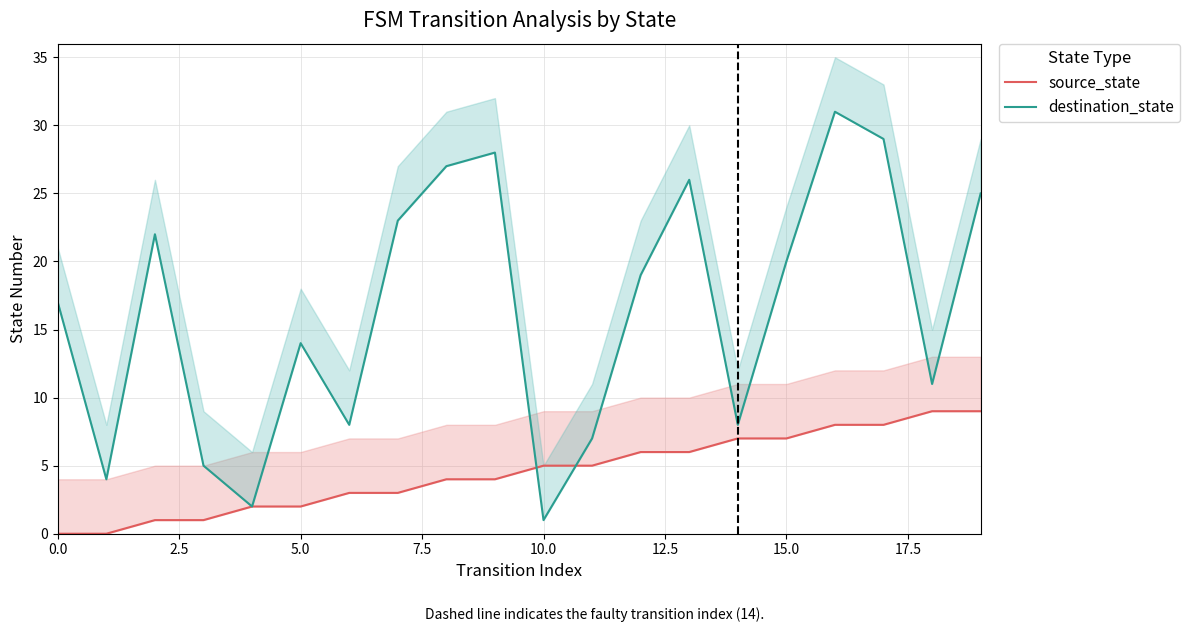

Reading left to right, what are all the values shown in this chart?

source_state: 0	0	1	1	2	2	3	3	4	4	5	5	6	6	7	7	8	8	9	9
destination_state: 17	4	22	5	2	14	8	23	27	28	1	7	19	26	8	20	31	29	11	25